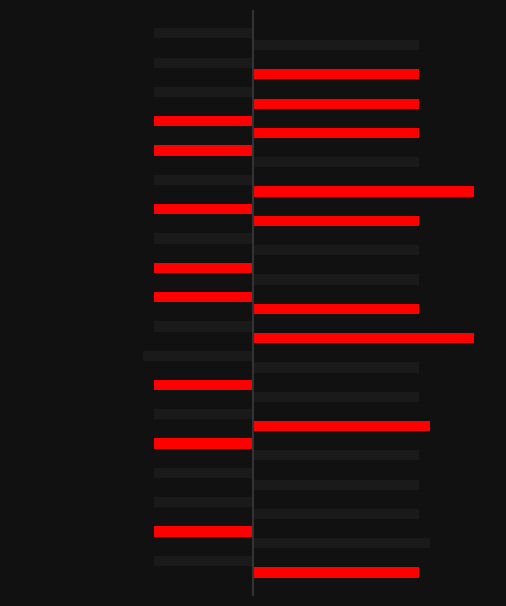

How many bars are there in each group?

2